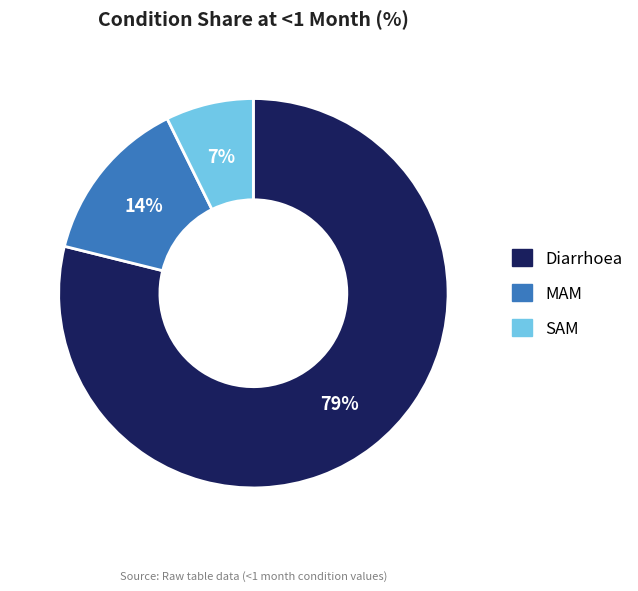

Count the number of slices in the pie.

3